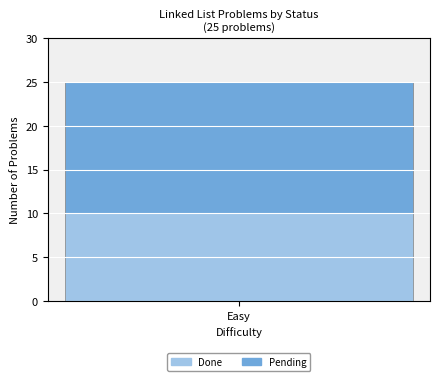

True or false: Done has a value of 10 at Easy.

True